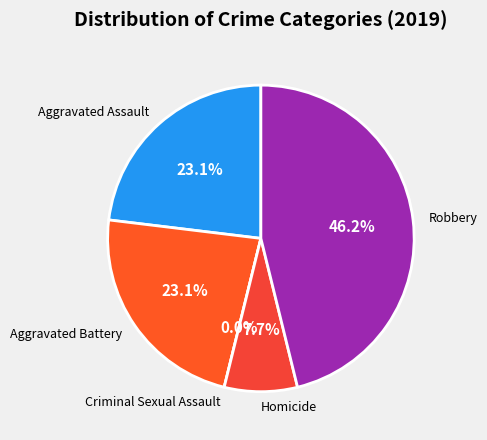

Is Robbery the majority of the pie?

No